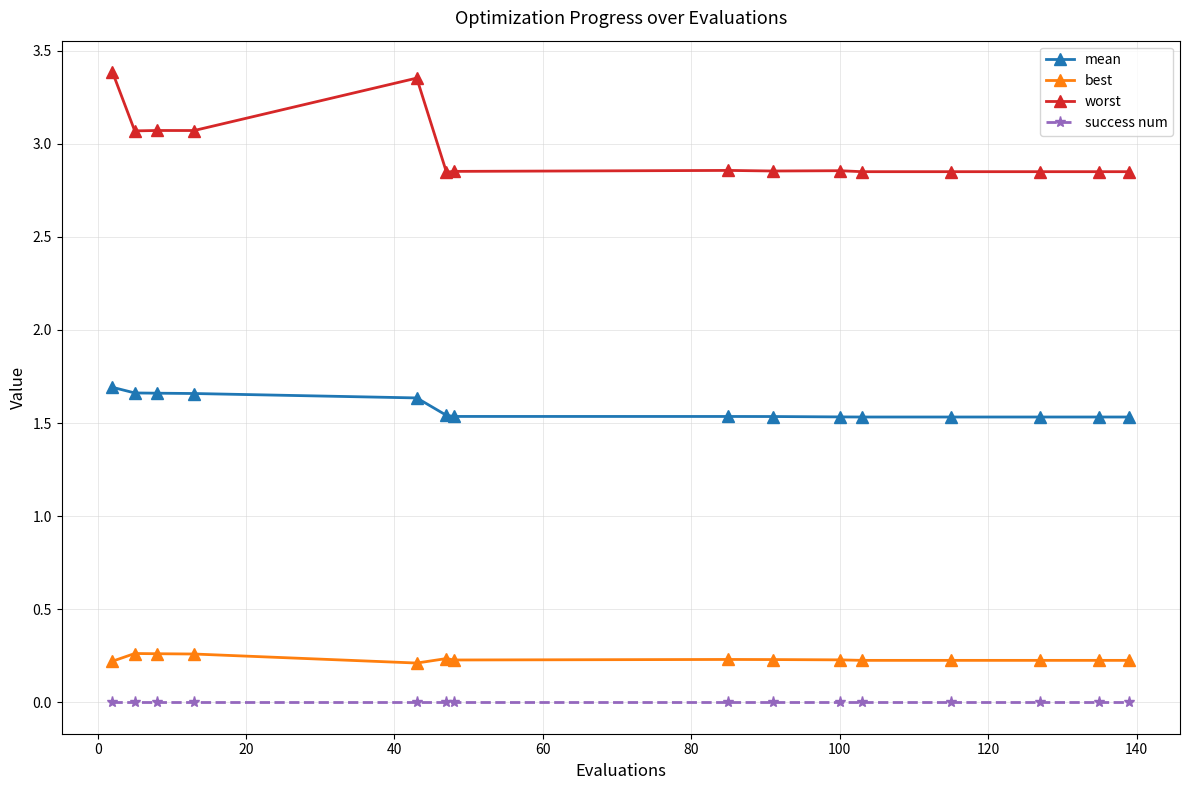

What is the value of the best point at the 15th from the left?

0.2